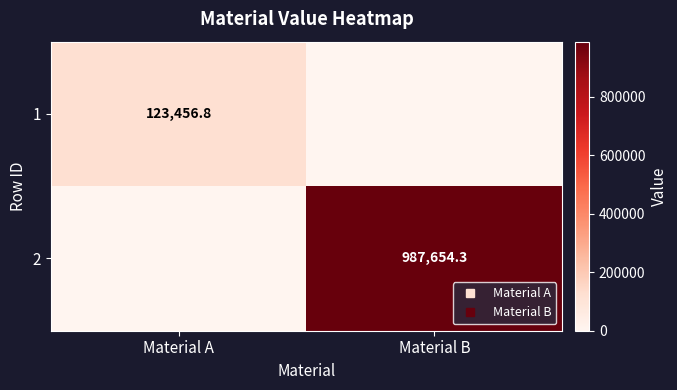

At which category is the sum across all series the highest?

Material B